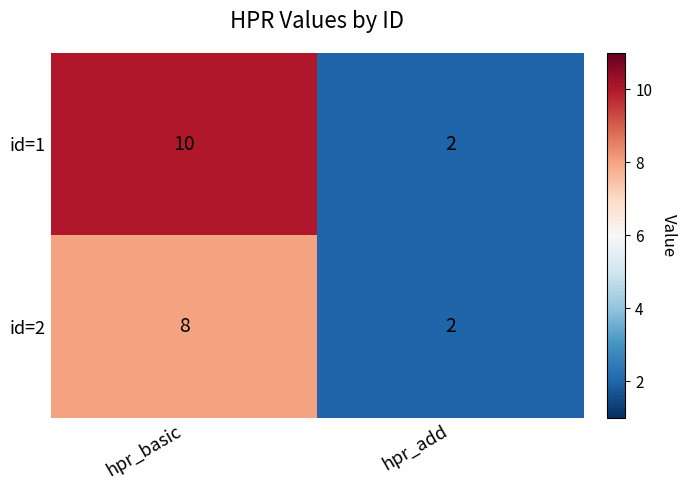

At which category is the sum across all series the highest?

hpr_basic